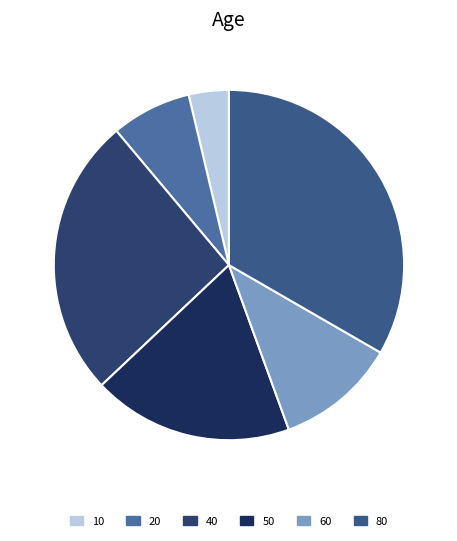

How many segments does this pie chart have?

6